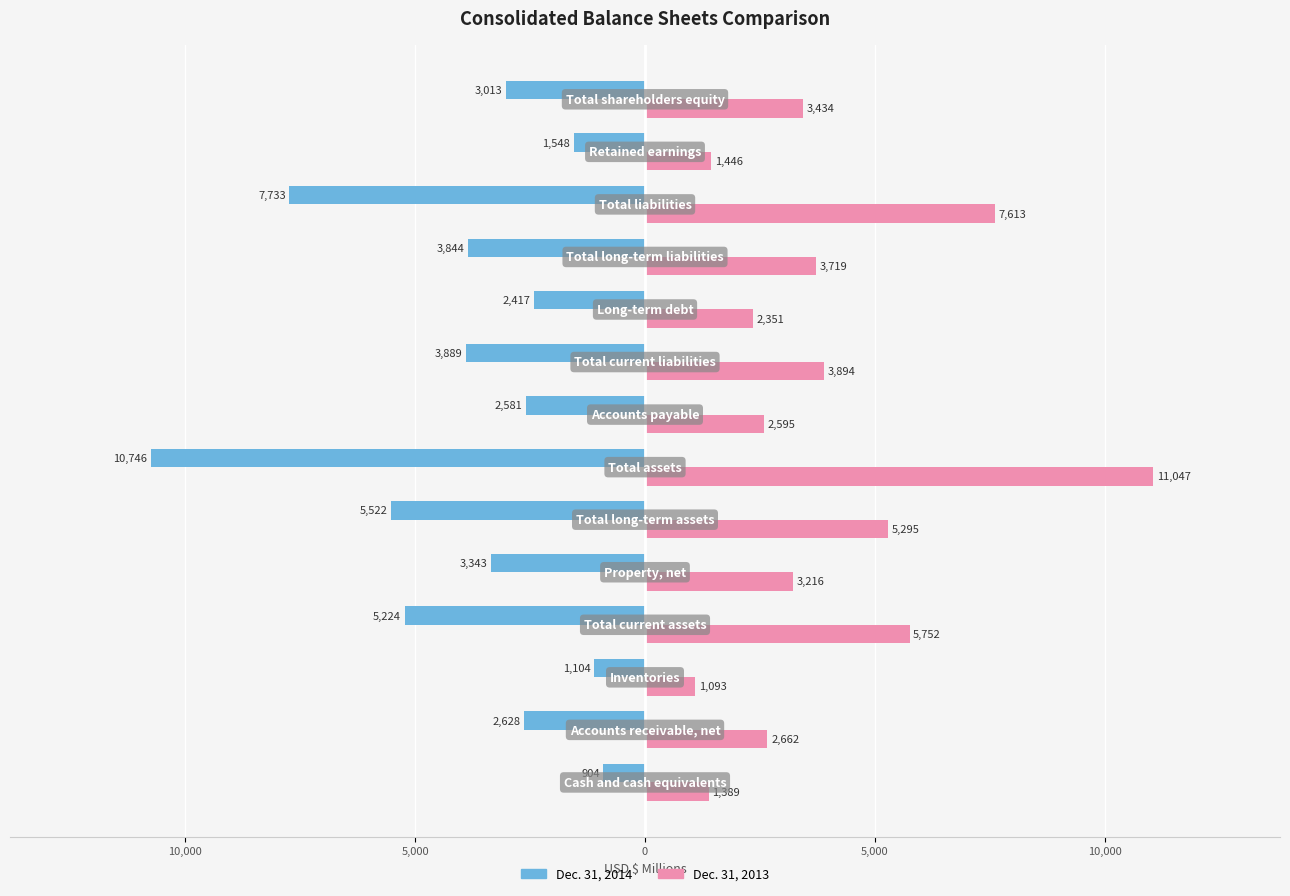

Reading left to right, what are all the values shown in this chart?

Dec. 31, 2014: -904	-2628	-1104	-5224	-3343	-5522	-10746	-2581	-3889	-2417	-3844	-7733	-1548	-3013
Dec. 31, 2013: 1389	2662	1093	5752	3216	5295	11047	2595	3894	2351	3719	7613	1446	3434